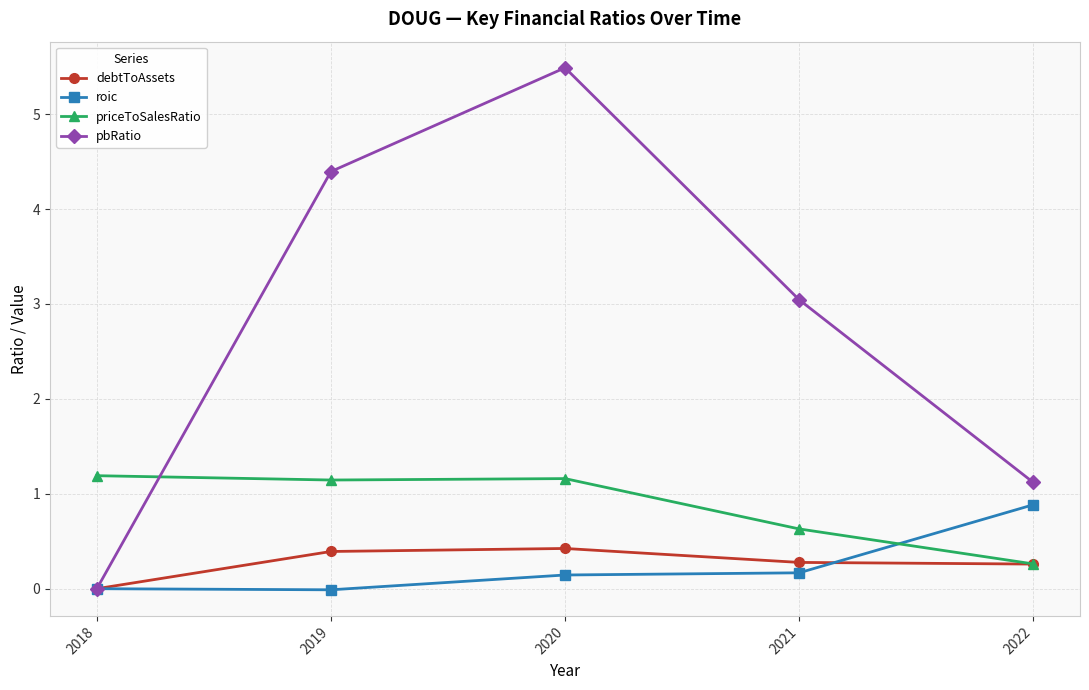

The value of debtToAssets at 2022 is 0.3. True or false?

True